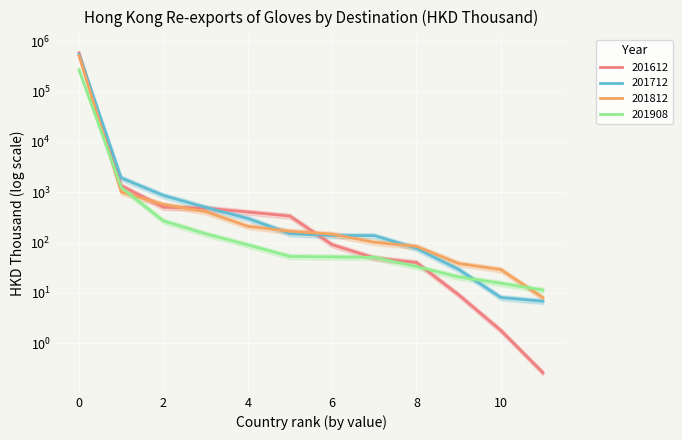

Is it true that 201908 equals 90.7 at TAIWAN?

False